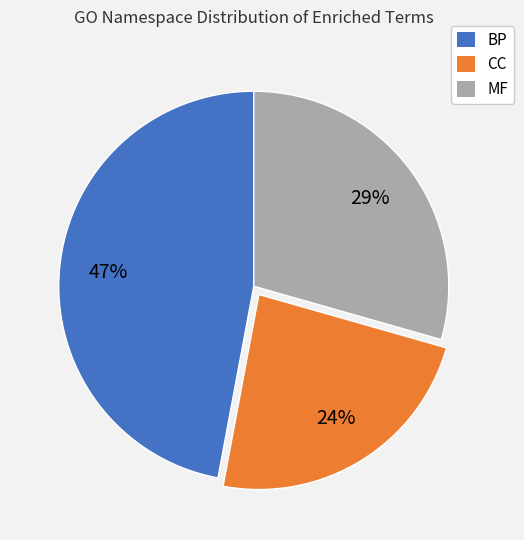

Which slice is the smallest?

CC